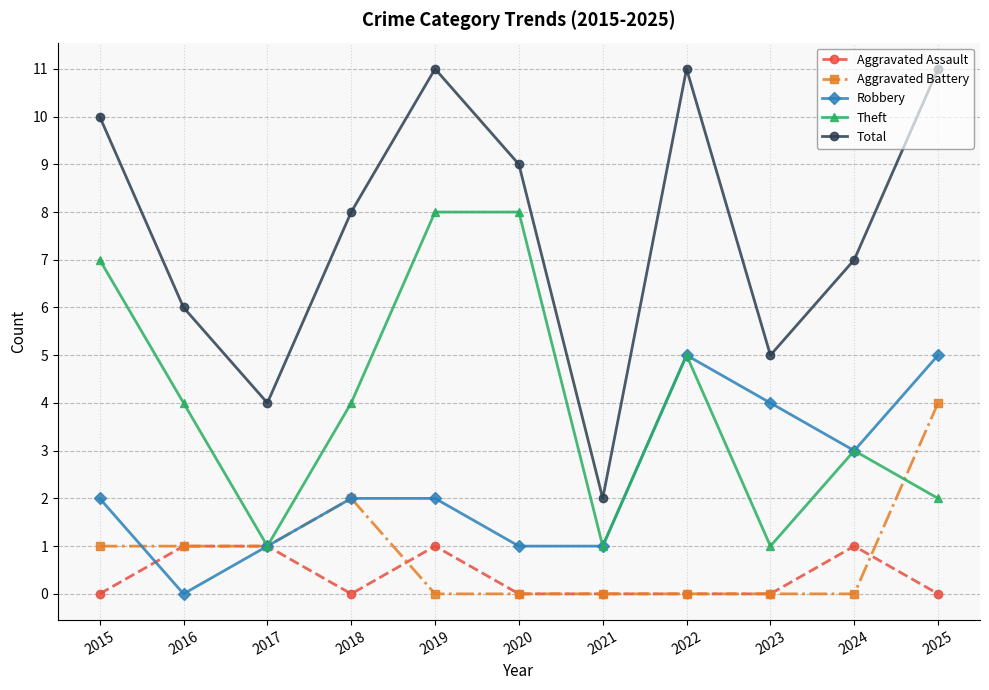

True or false: Total and Aggravated Assault cross at least once.

False